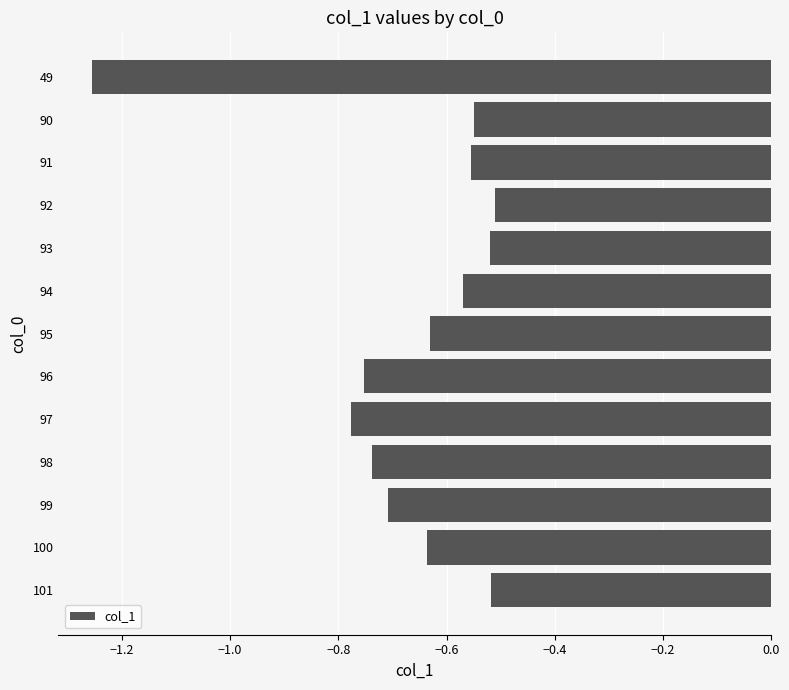

Which label corresponds to the smallest value in the chart?

49